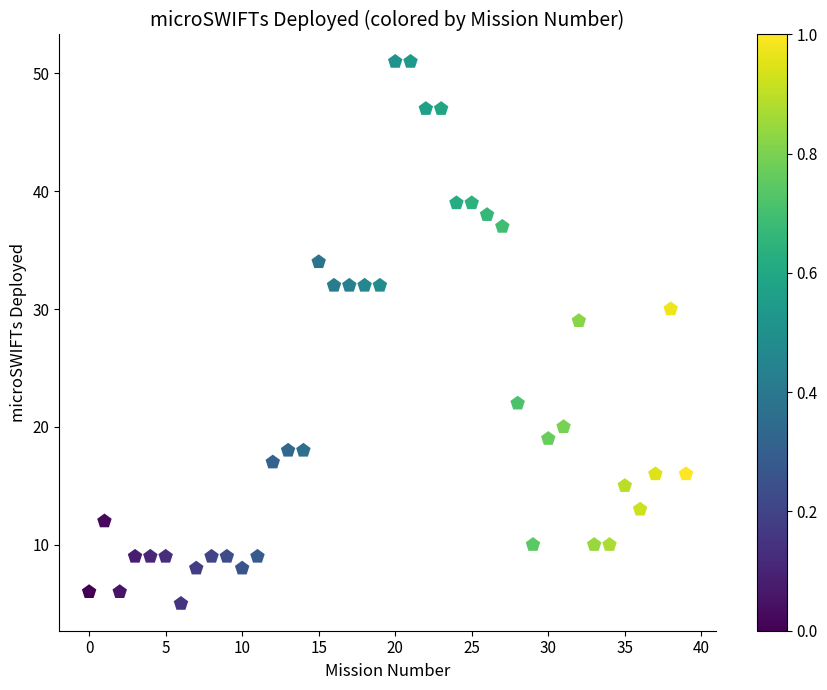

What Y value in the scatter plot is closest to 28?

29